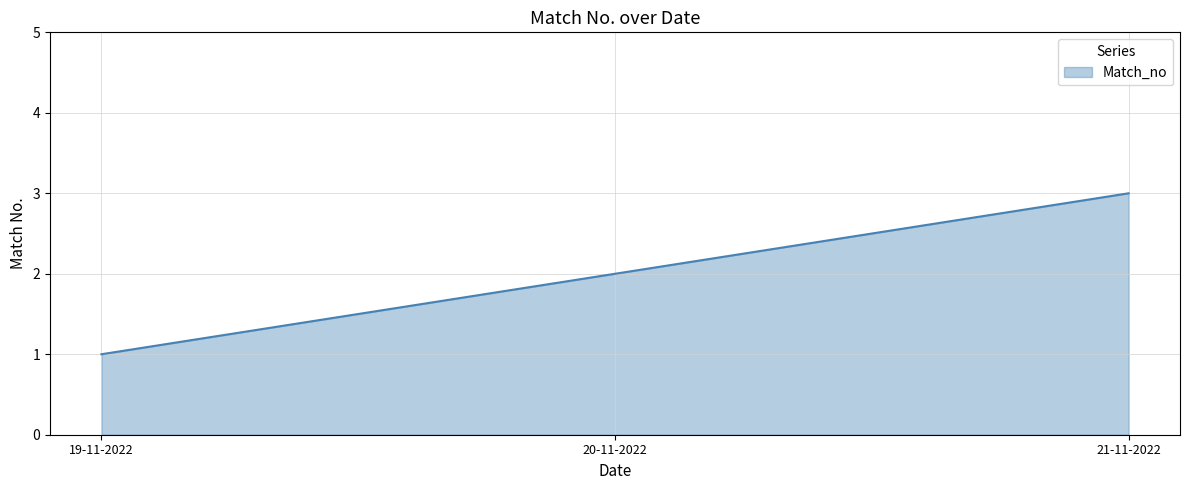

List the labels in order of value, smallest first.

19-11-2022, 20-11-2022, 21-11-2022